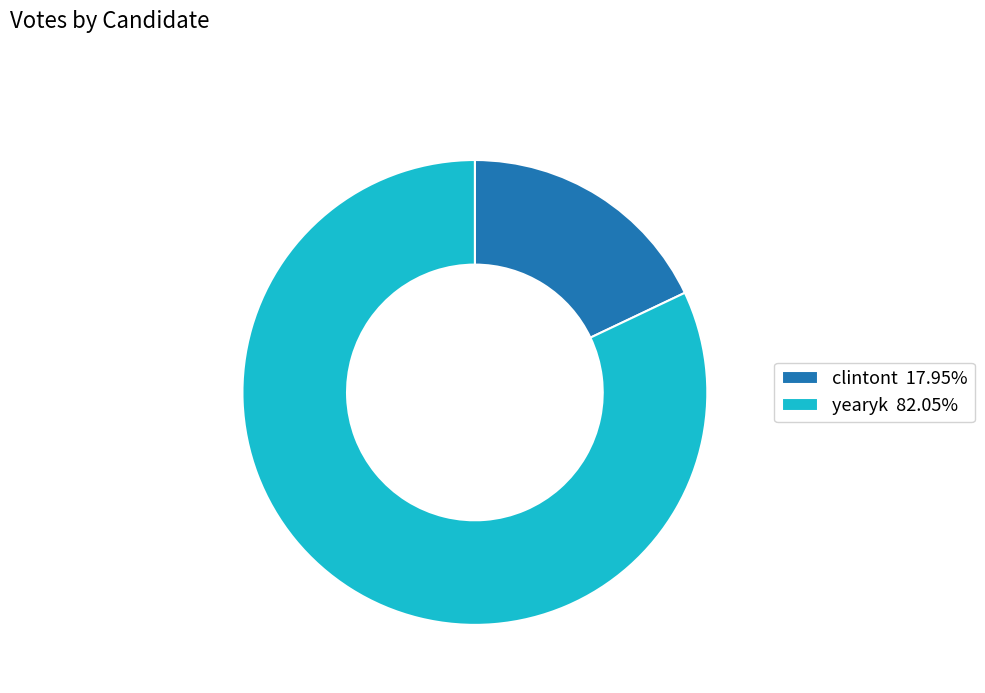

Do clintont and yearyk together represent more than half of the pie?

Yes